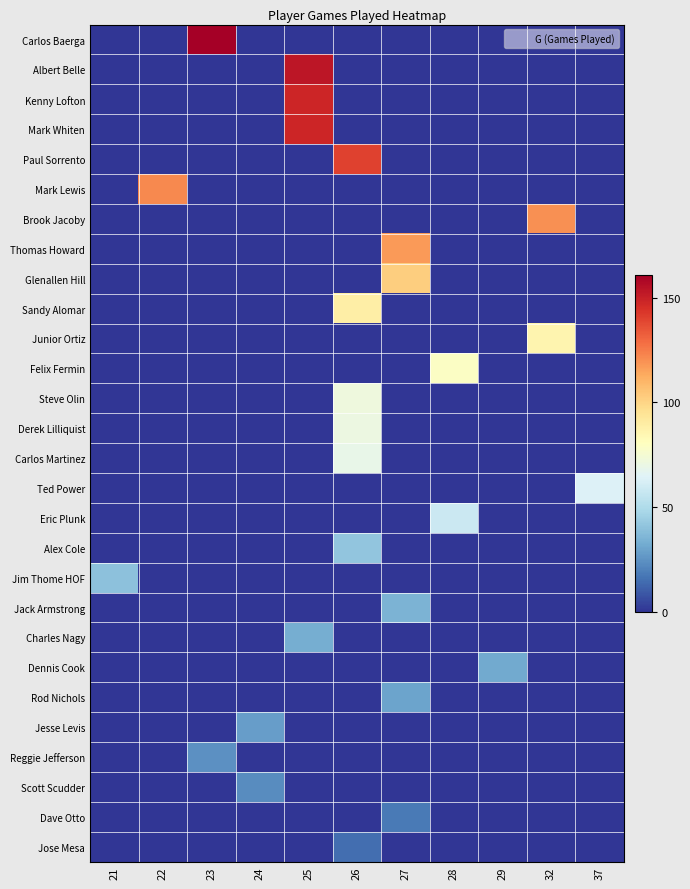

Which series has the largest range (max minus min)?

row_0